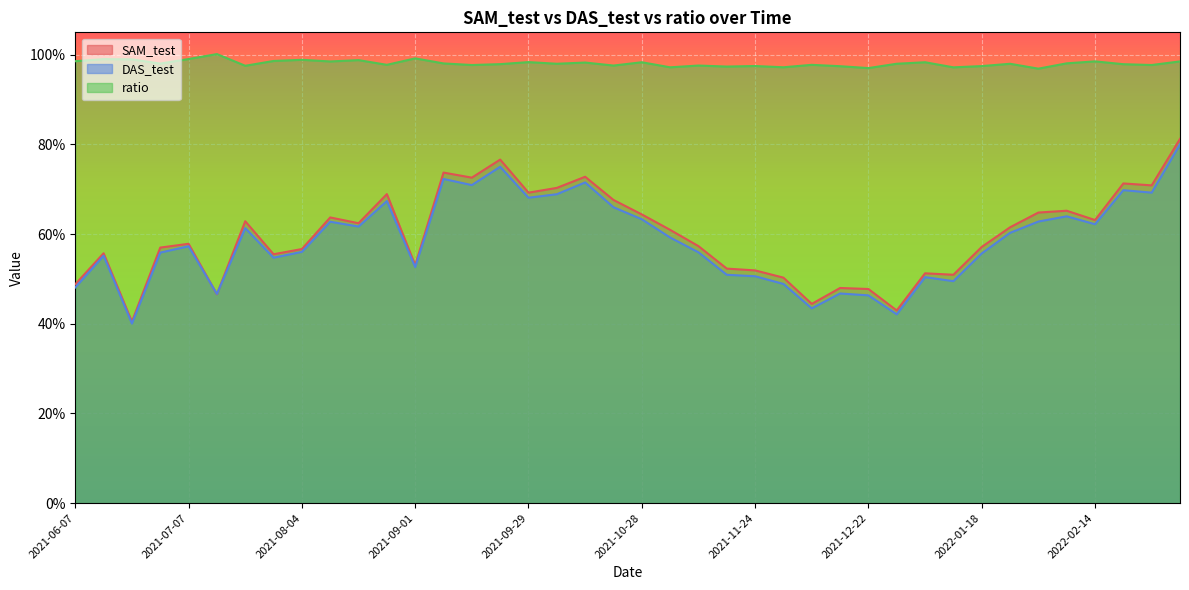

True or false: SAM_test has more than 0 interior local peaks.

True